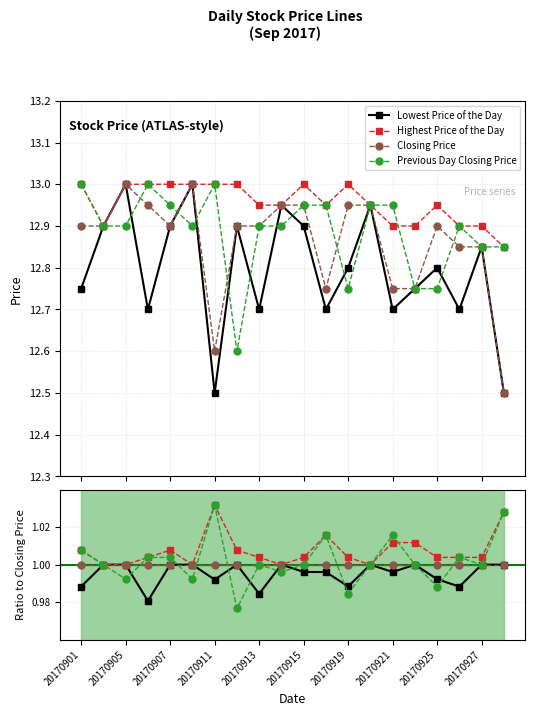

Is this an area chart (filled region under the line)?

No